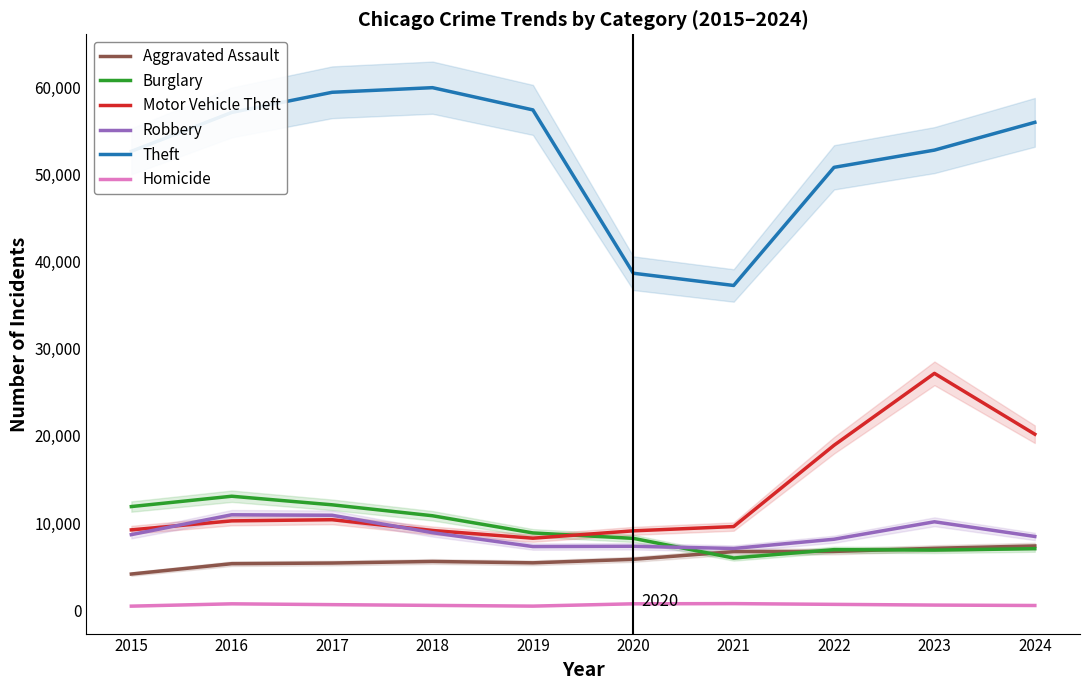

True or false: Burglary has a value of 21246 at 2017.

False